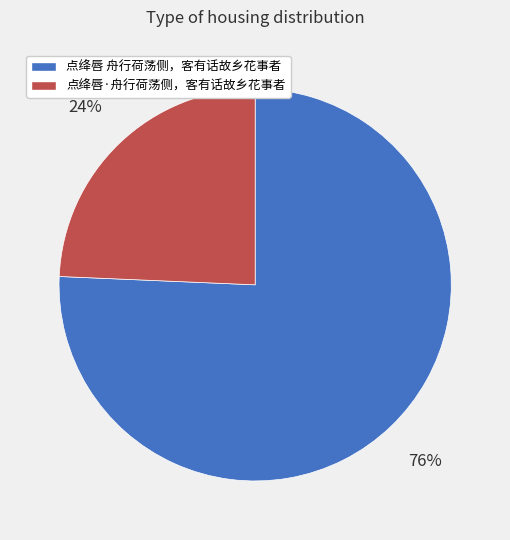

Count the number of slices in the pie.

2